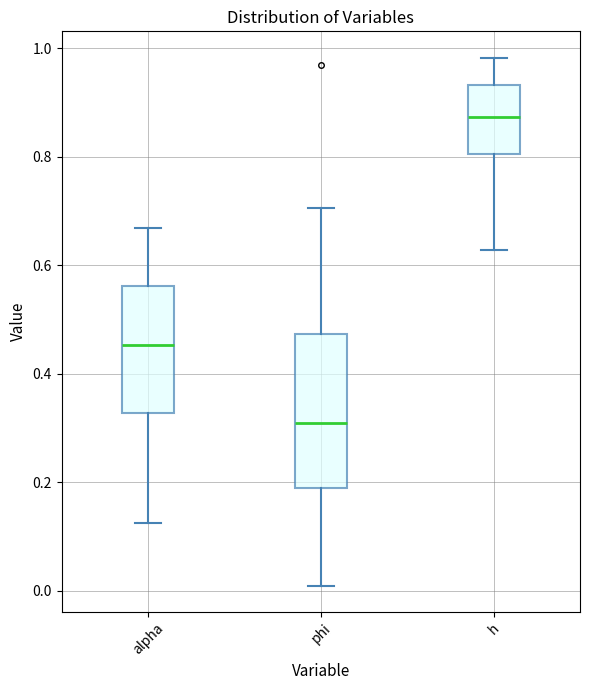

Comparing the boxes themselves (not the whiskers), which one is the tallest?

phi